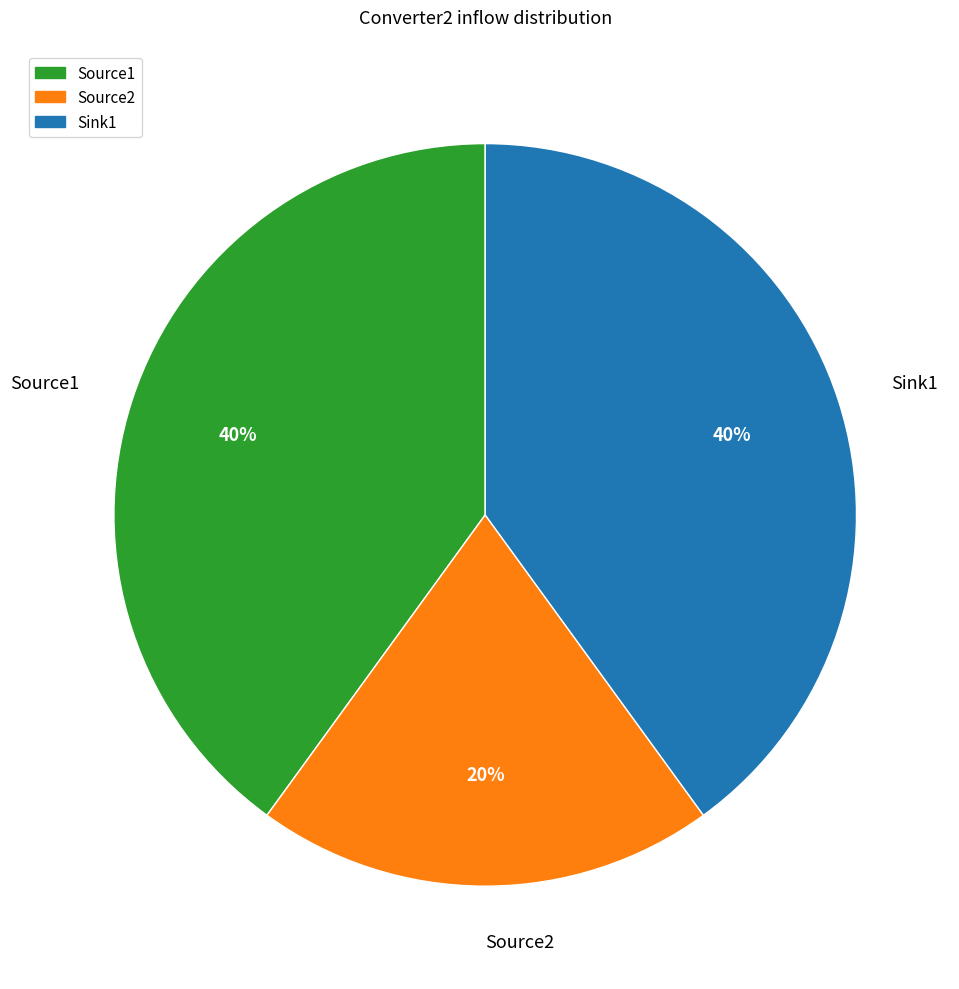

Is the sum of Source1 and Sink1 greater than half?

Yes